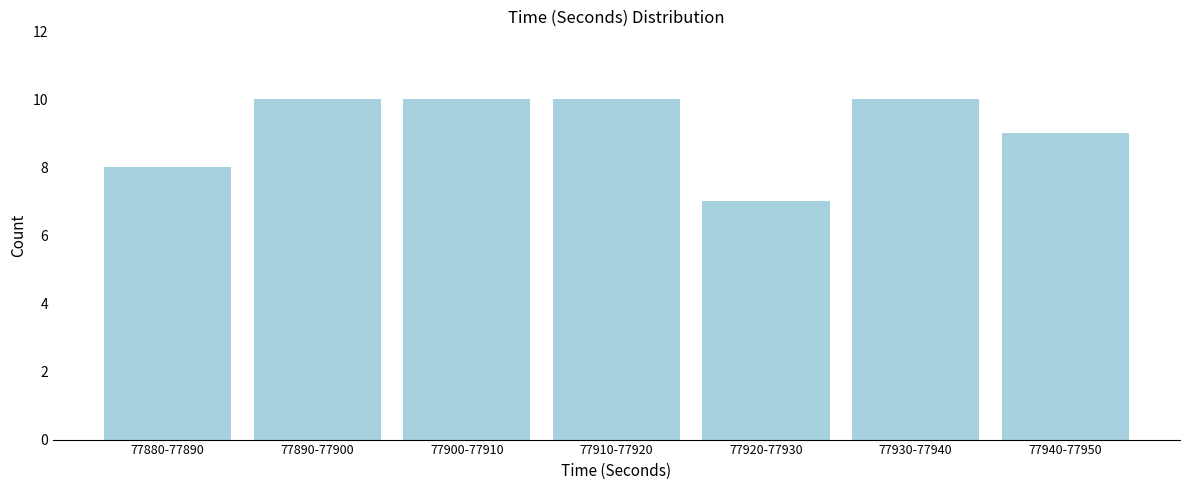

Reading left to right, transcribe all the data shown in this chart.

8	10	10	10	7	10	9